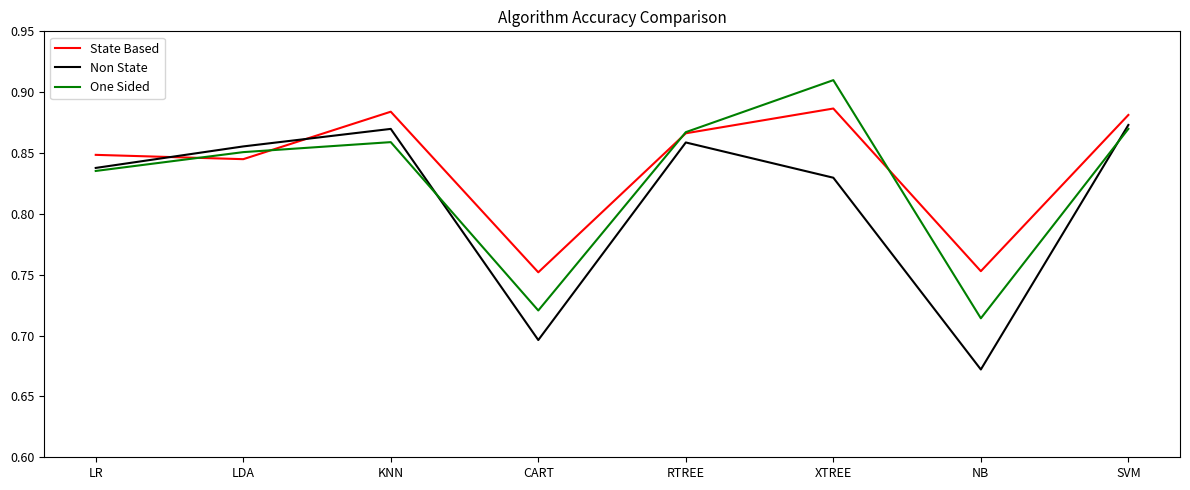

Which series ends up on top after the final intersection of Non State and State Based?

State Based